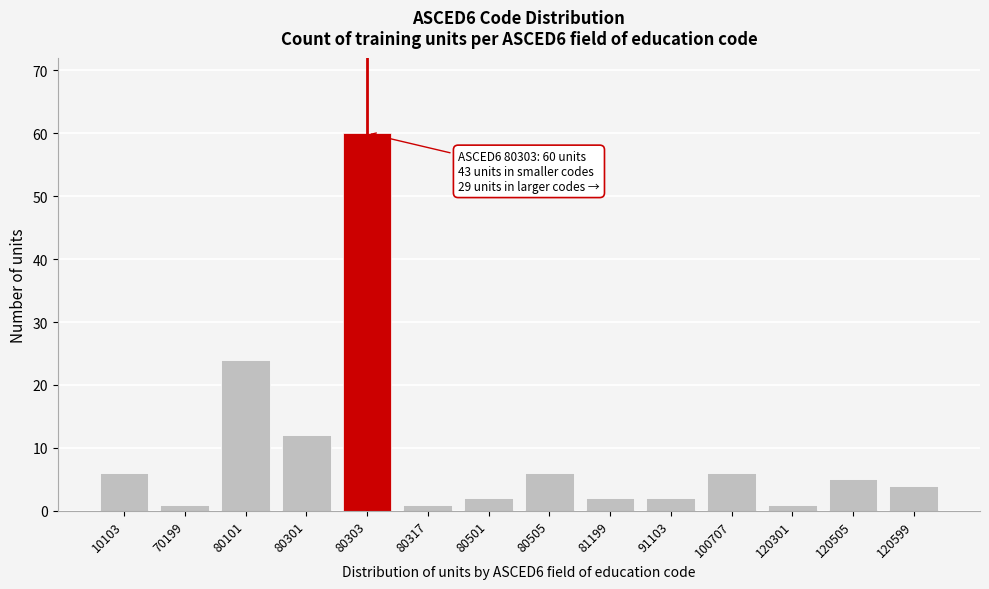

Reading right to left, transcribe all the data shown in this chart.

120599=4	120505=5	120301=1	100707=6	91103=2	81199=2	80505=6	80501=2	80317=1	80303=60	80301=12	80101=24	70199=1	10103=6